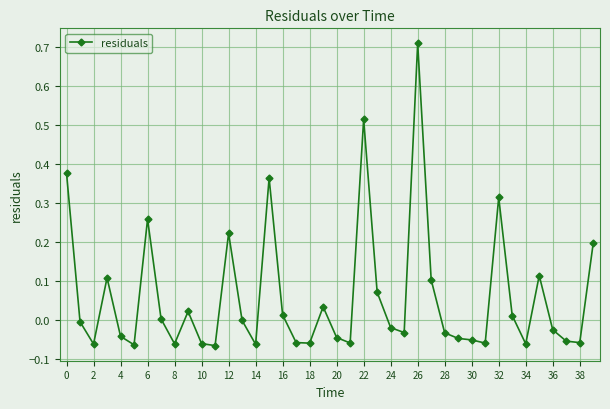

What is the sum of all values?

2.4